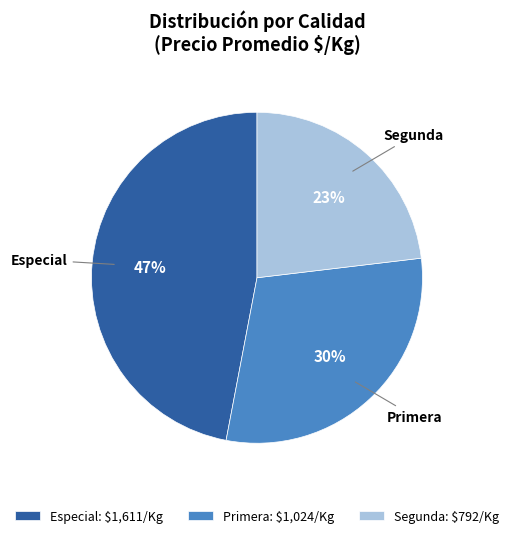

Does any single category account for the majority?

No